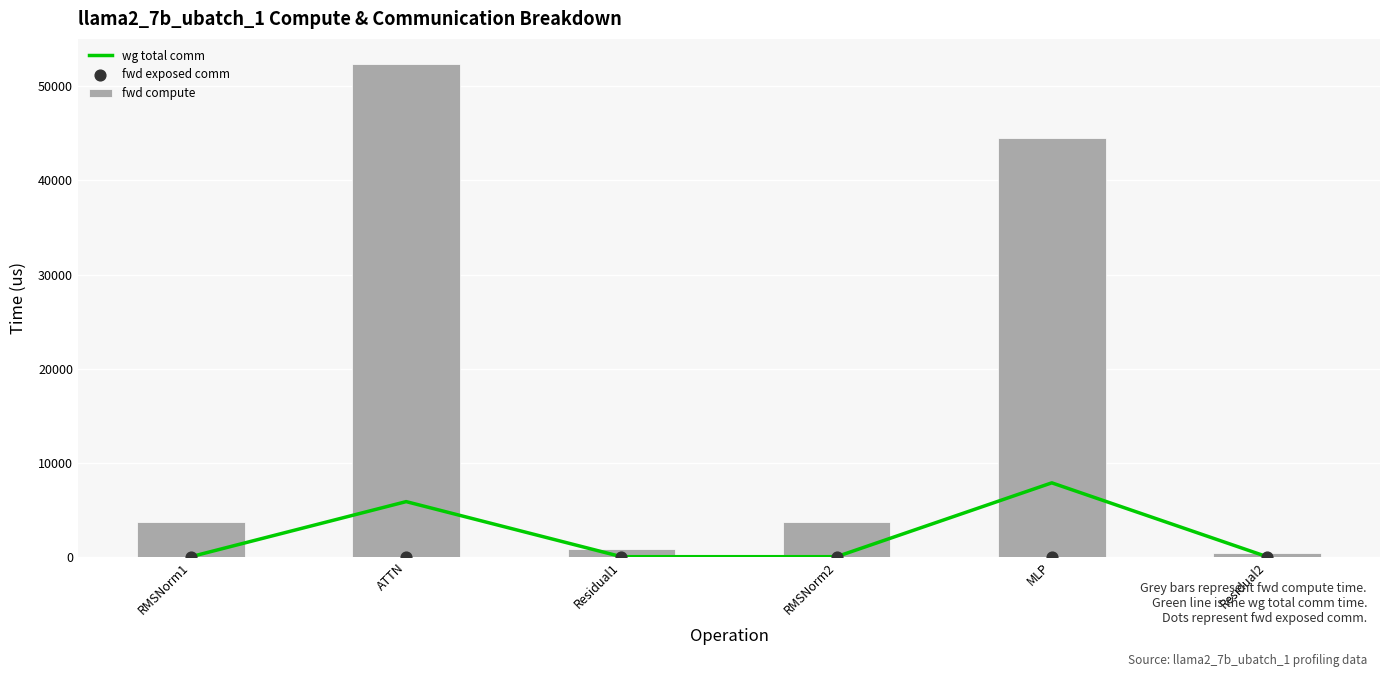

At which category is the sum across all series the highest?

ATTN